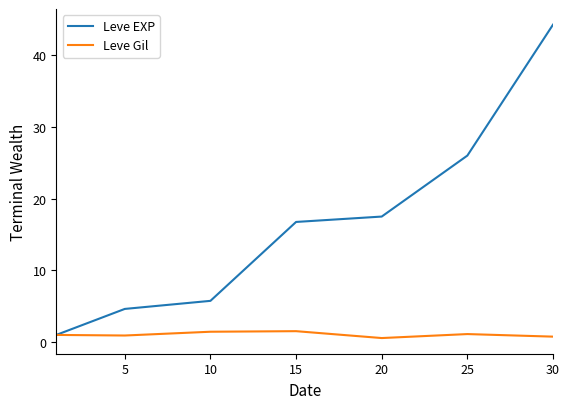

In Leve Gil, how many points are lower than both neighbors (excluding endpoints)?

2